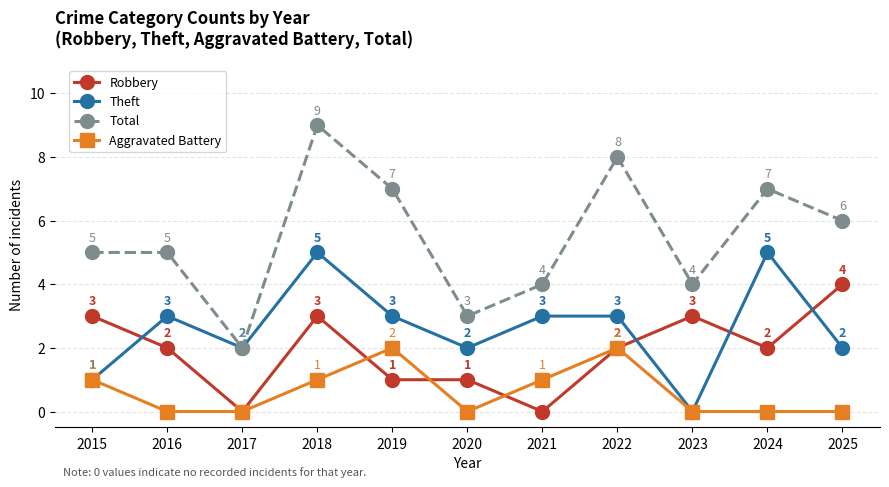

List the series in order of their peak value, highest first.

Total, Theft, Robbery, Aggravated Battery